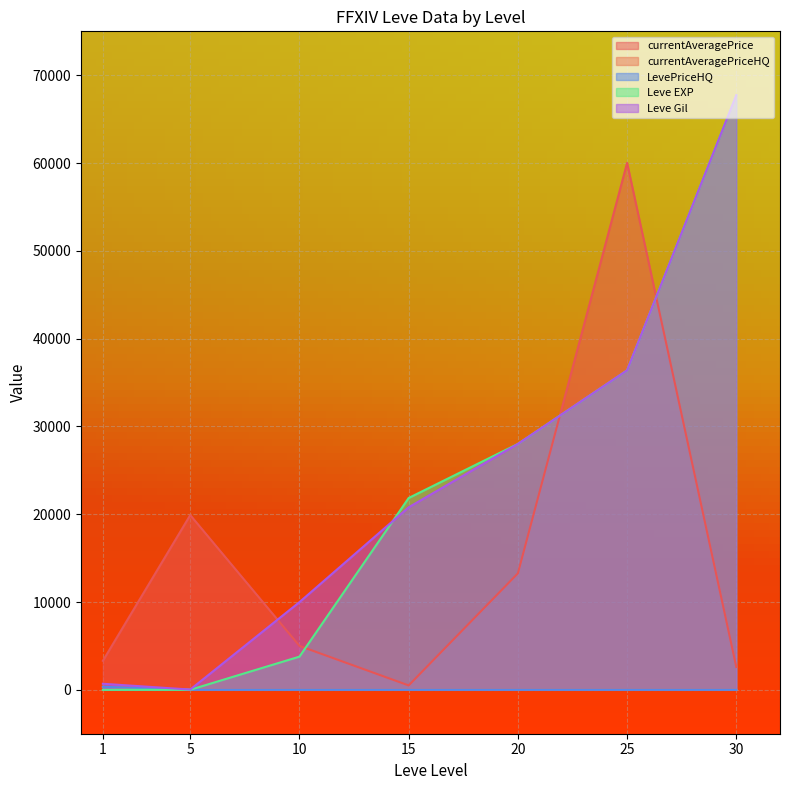

How many lines are shown in the chart?

5